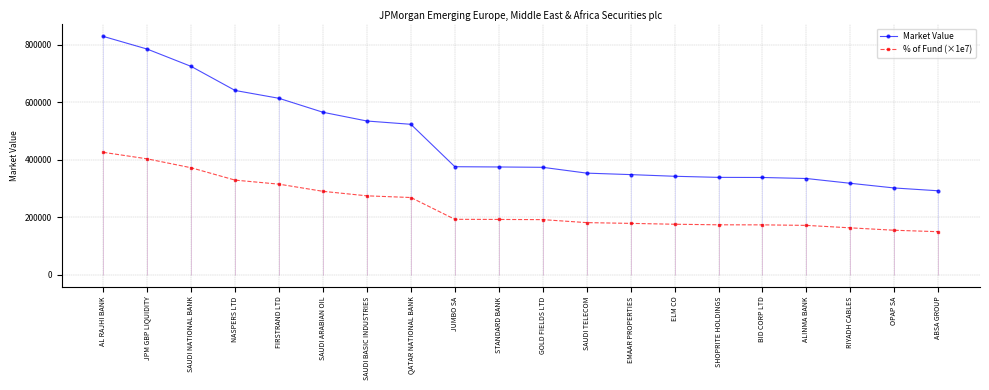

What is the total value across all series at SAUDI NATIONAL BANK?

1098237.9